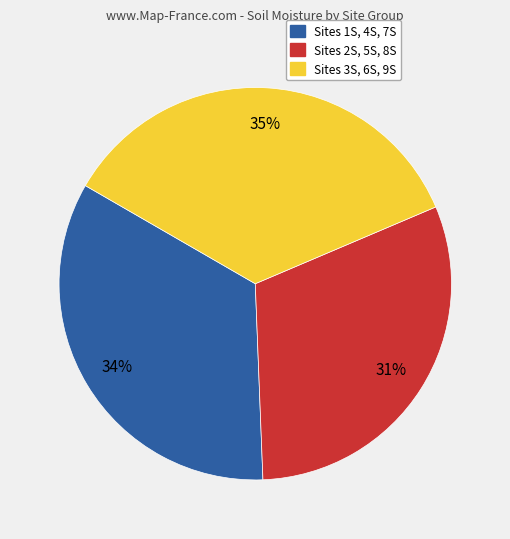

Is there any slice that represents more than half of the pie?

No